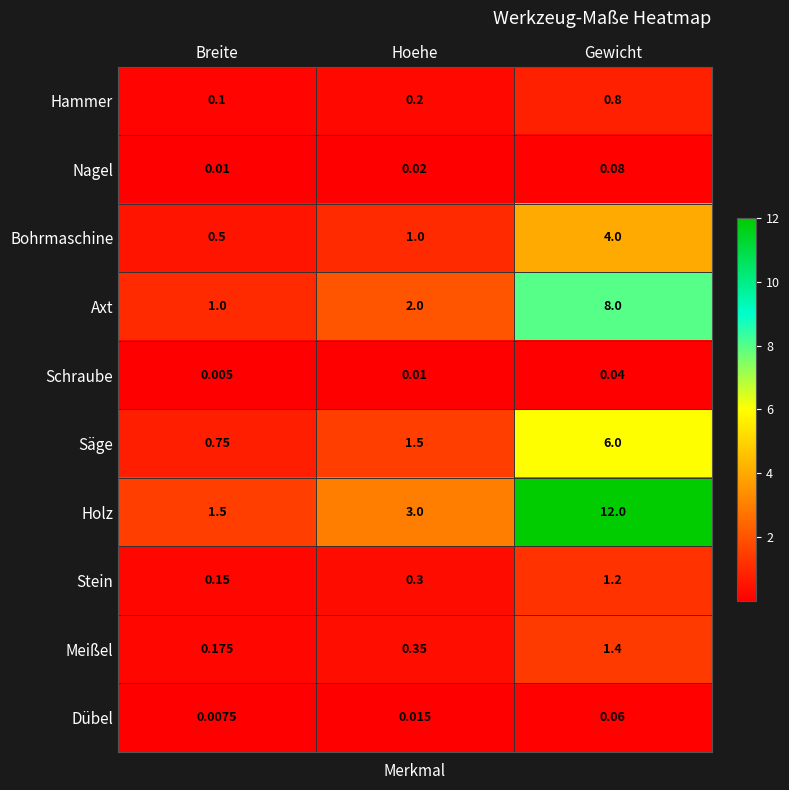

Which series has the largest total across all categories?

Holz